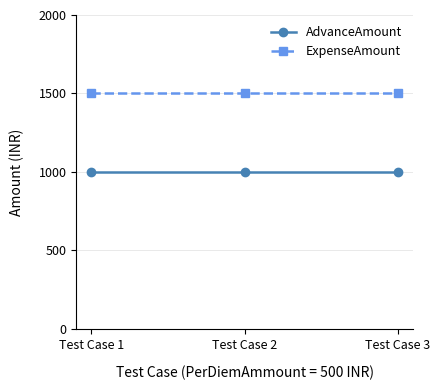

What is the sum of all ExpenseAmount values?

4500